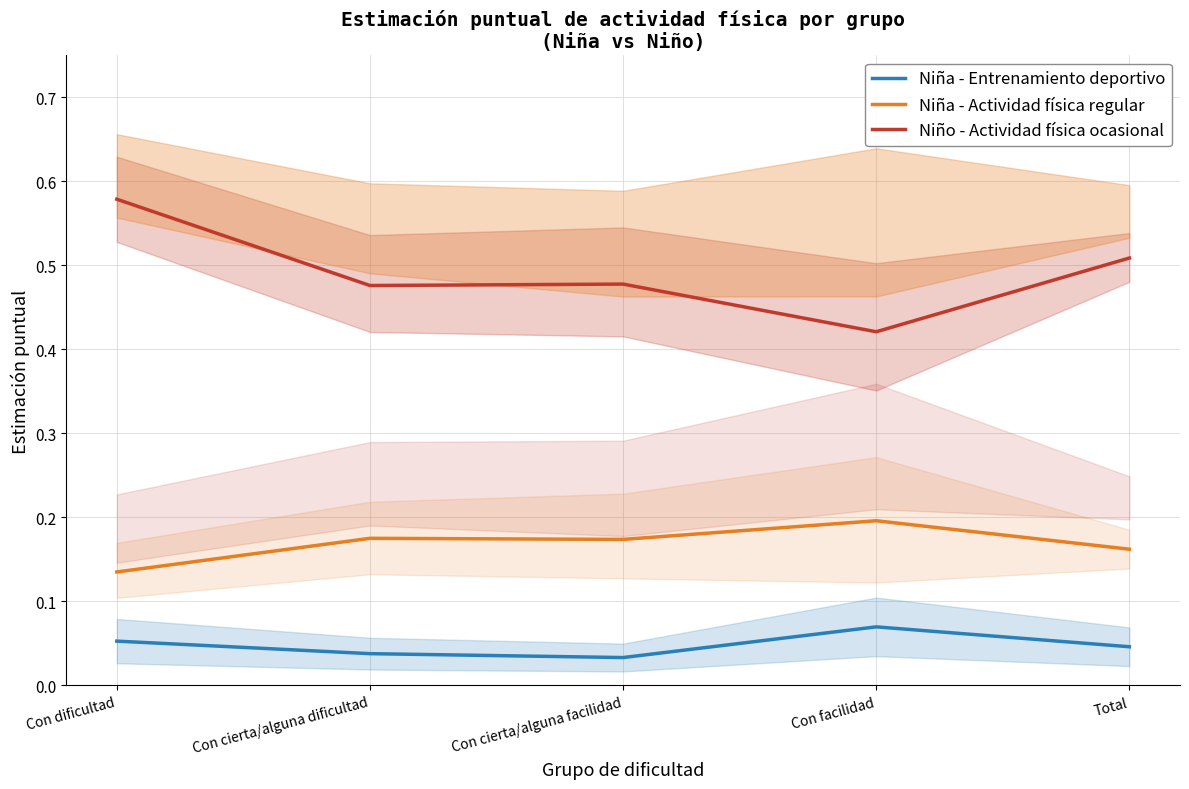

What is the difference between the highest and lowest values at Con dificultad?

0.5